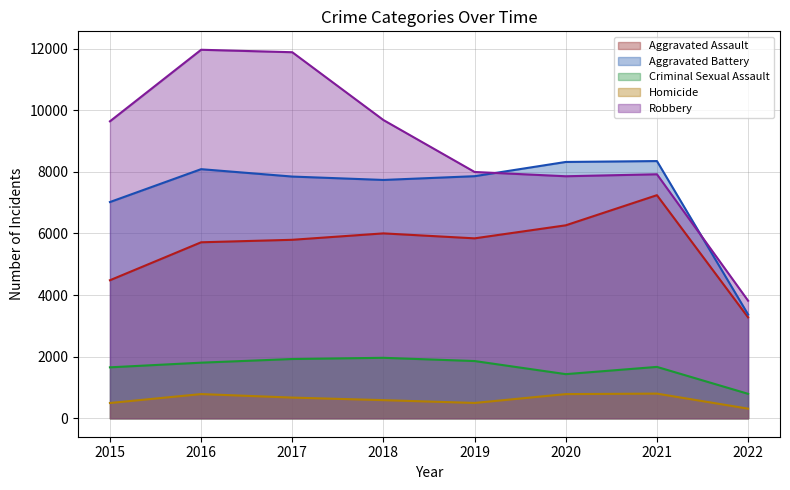

Which series has the largest total across all categories?

Robbery